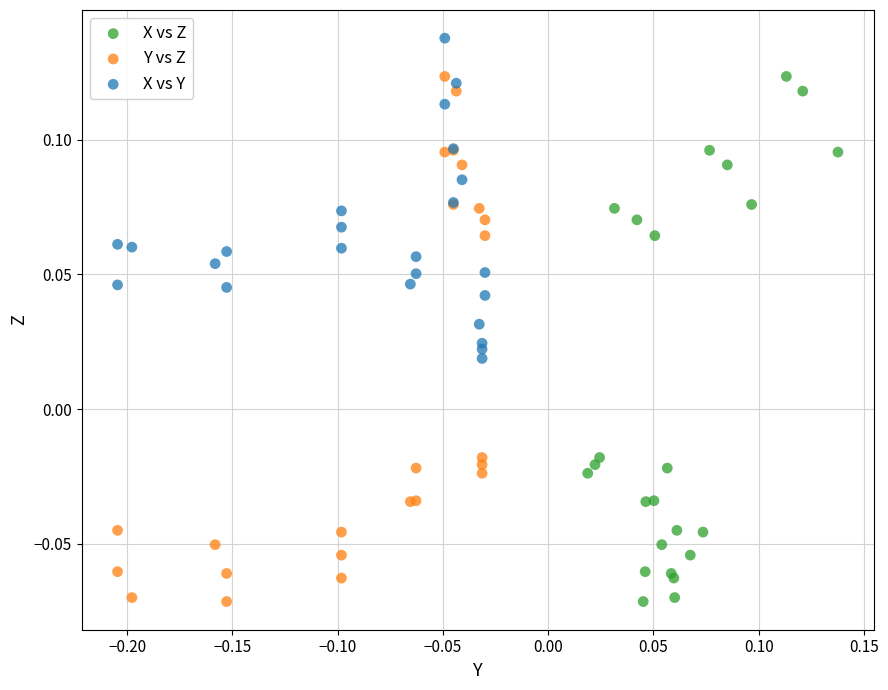

Which series contains the highest Y value?

X vs Y